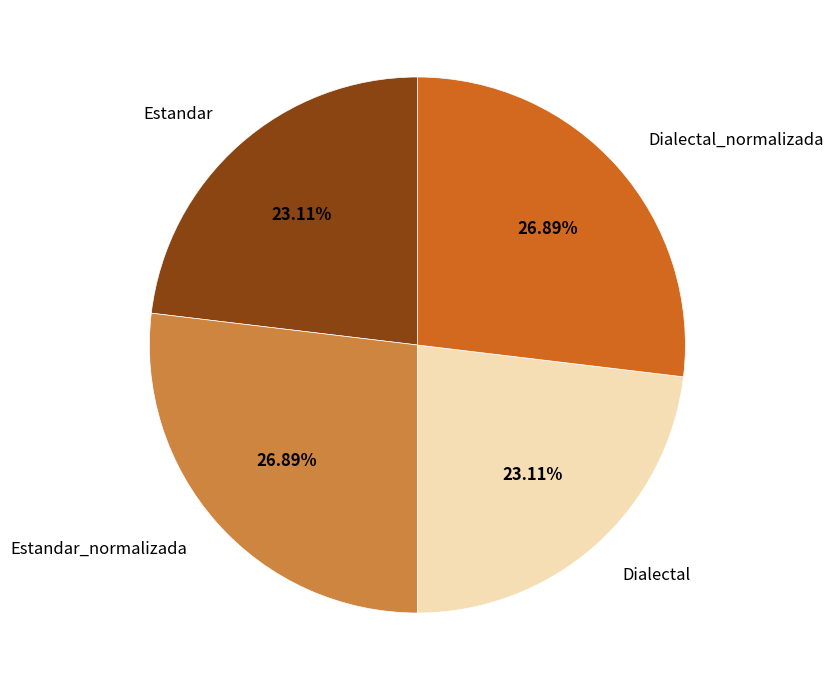

Which has a higher value, Dialectal or Estandar_normalizada?

Estandar_normalizada